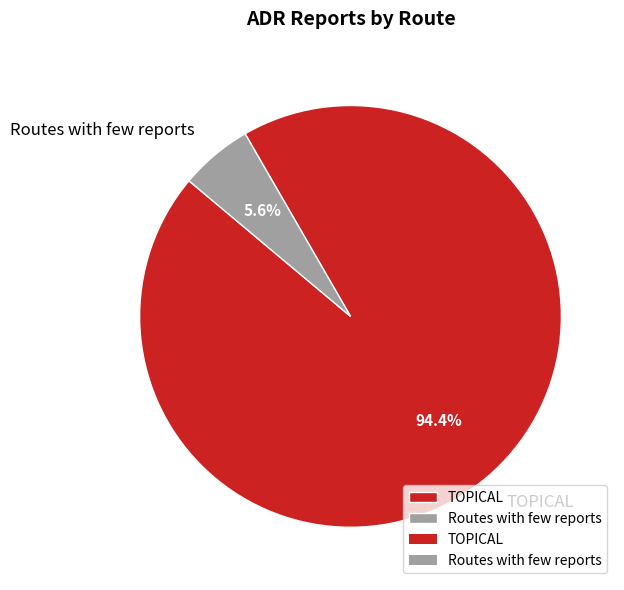

To the nearest percent, what is the combined percentage of TOPICAL and Routes with few reports?

100%